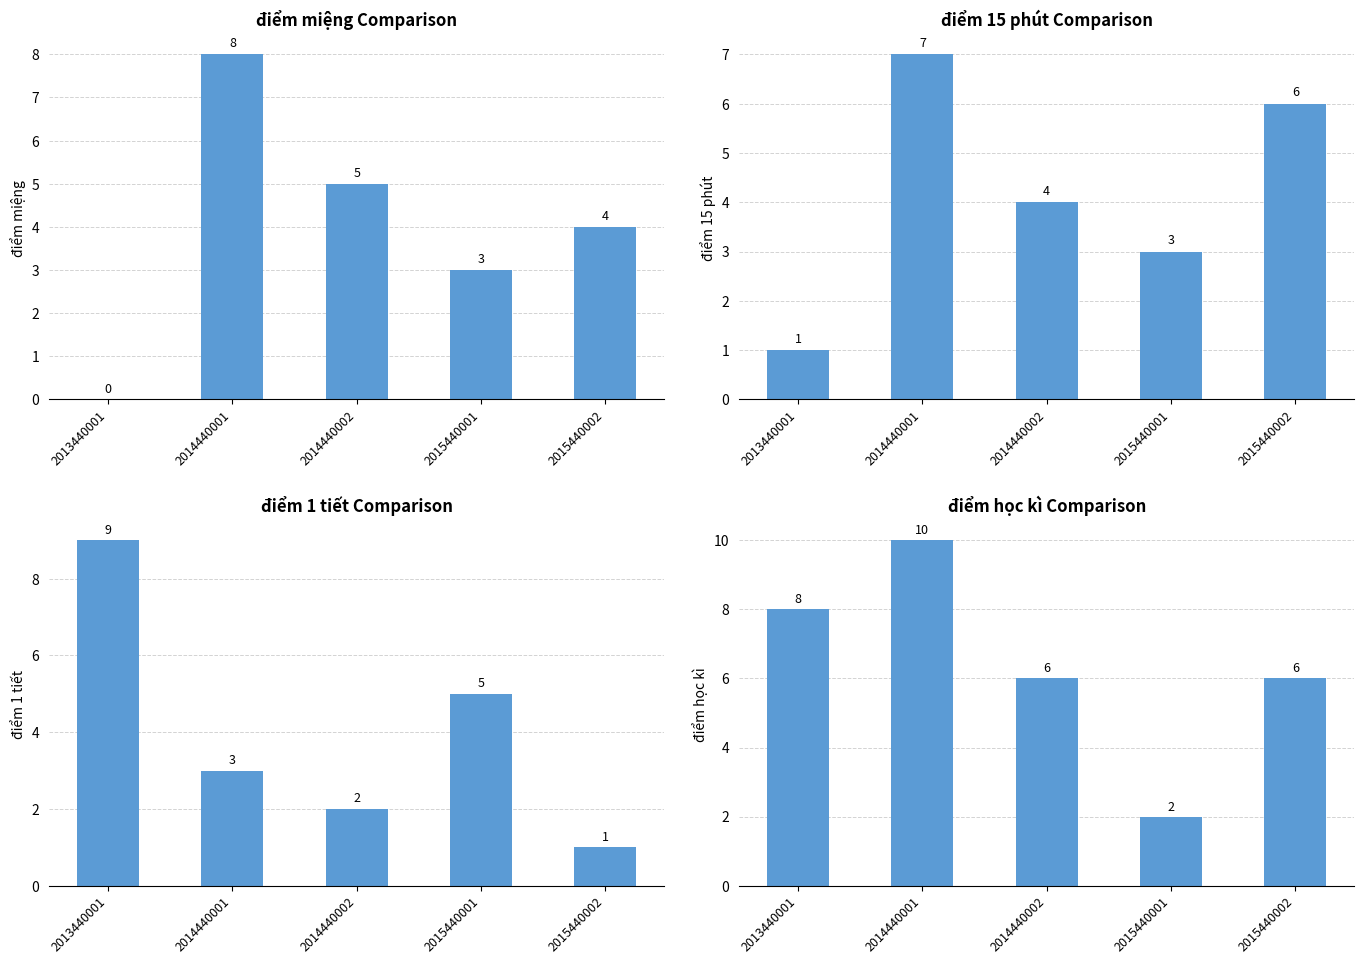

Reading left to right, transcribe all the data shown in this chart.

điểm miệng: 2013440001=0	2014440001=8	2014440002=5	2015440001=3	2015440002=4
điểm 15 phút: 2013440001=1	2014440001=7	2014440002=4	2015440001=3	2015440002=6
điểm 1 tiết: 2013440001=9	2014440001=3	2014440002=2	2015440001=5	2015440002=1
điểm học kì: 2013440001=8	2014440001=10	2014440002=6	2015440001=2	2015440002=6